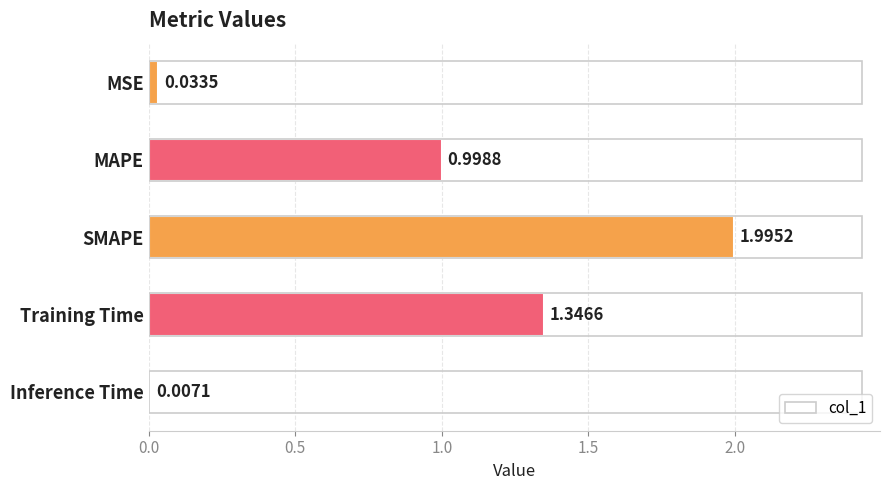

Are the bars horizontal?

Yes